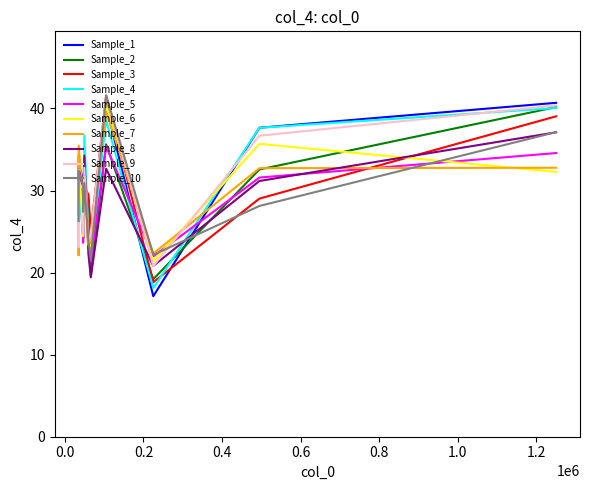

How many interior local valleys (lower than both neighbors) does the data have?

4